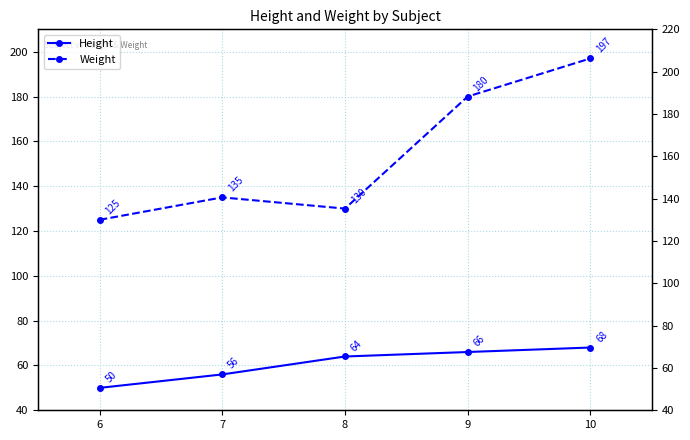

Which series has the widest spread of values?

Weight